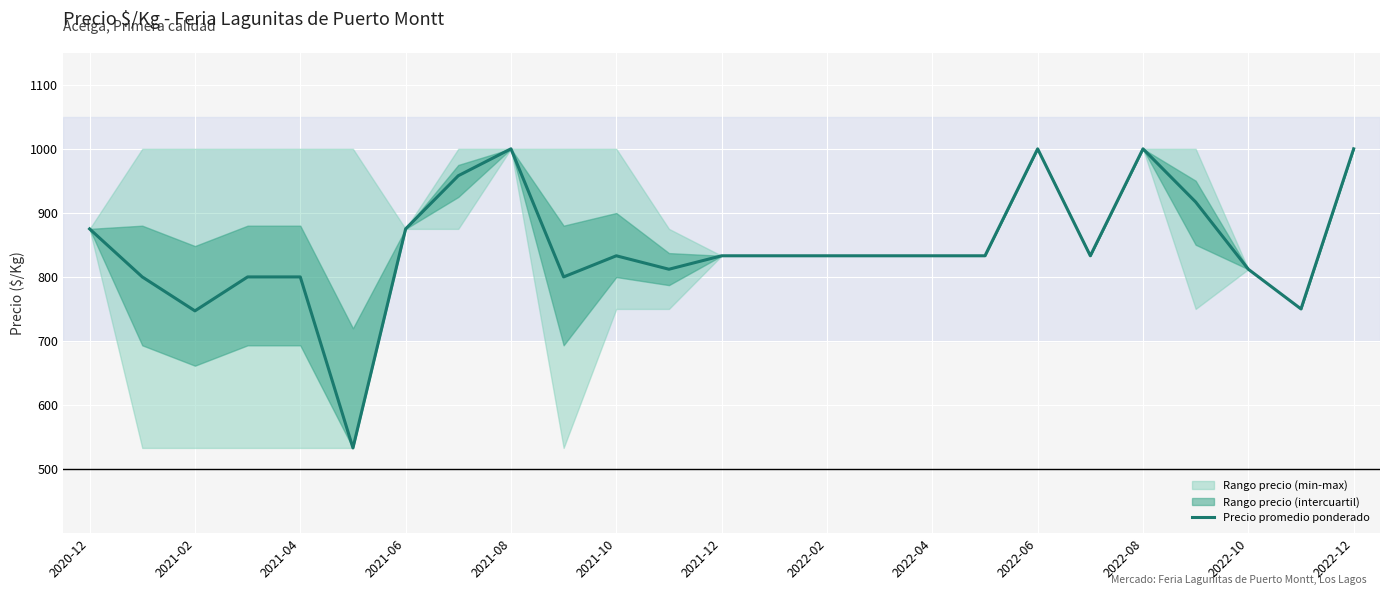

What is the difference between the second highest and second lowest values?

253